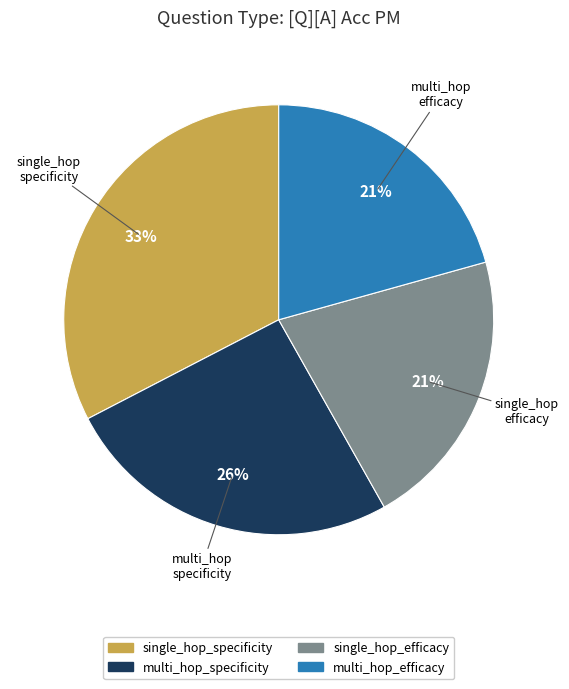

What is the ratio of the value at multi_hop_specificity to the value at single_hop_specificity?

0.8